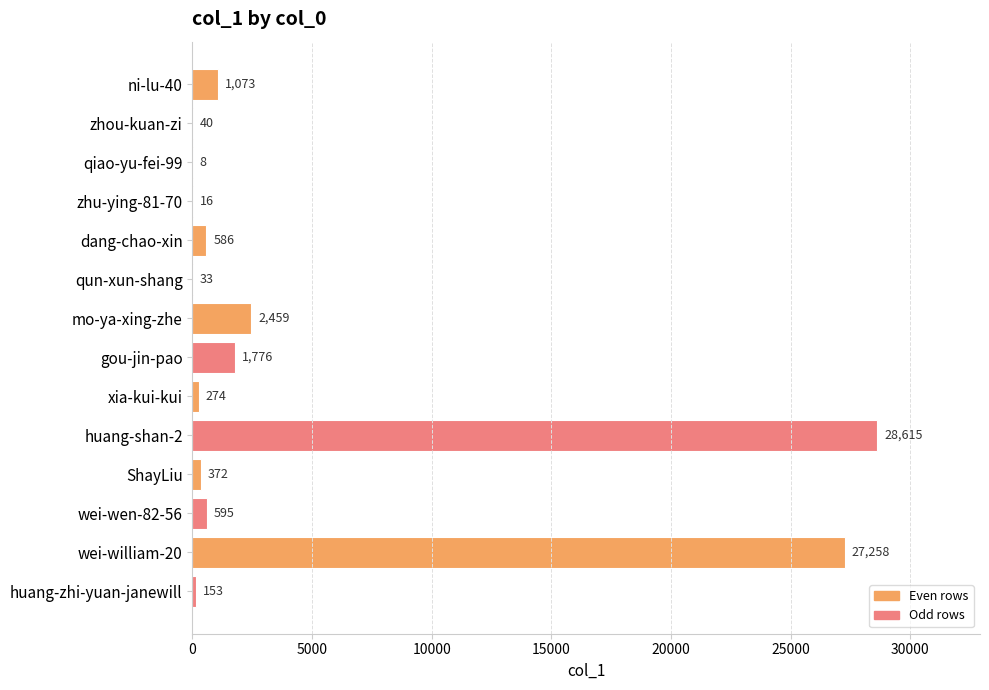

The chart shows a value of 8 at qiao-yu-fei-99. True or false?

True